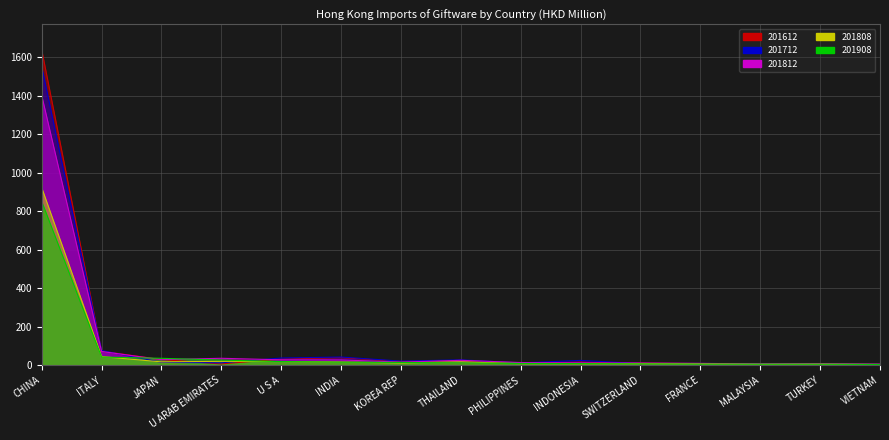

Rank the categories by 201908 value from highest to lowest.

CHINA, ITALY, JAPAN, U ARAB EMIRATES, U S A, INDIA, KOREA REP, THAILAND, PHILIPPINES, INDONESIA, SWITZERLAND, FRANCE, MALAYSIA, TURKEY, VIETNAM